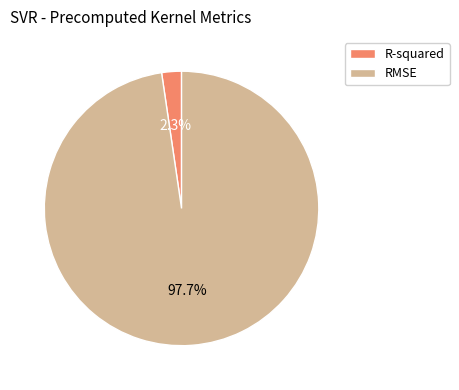

Combined, what portion of the pie is R-squared and RMSE?

100.0%